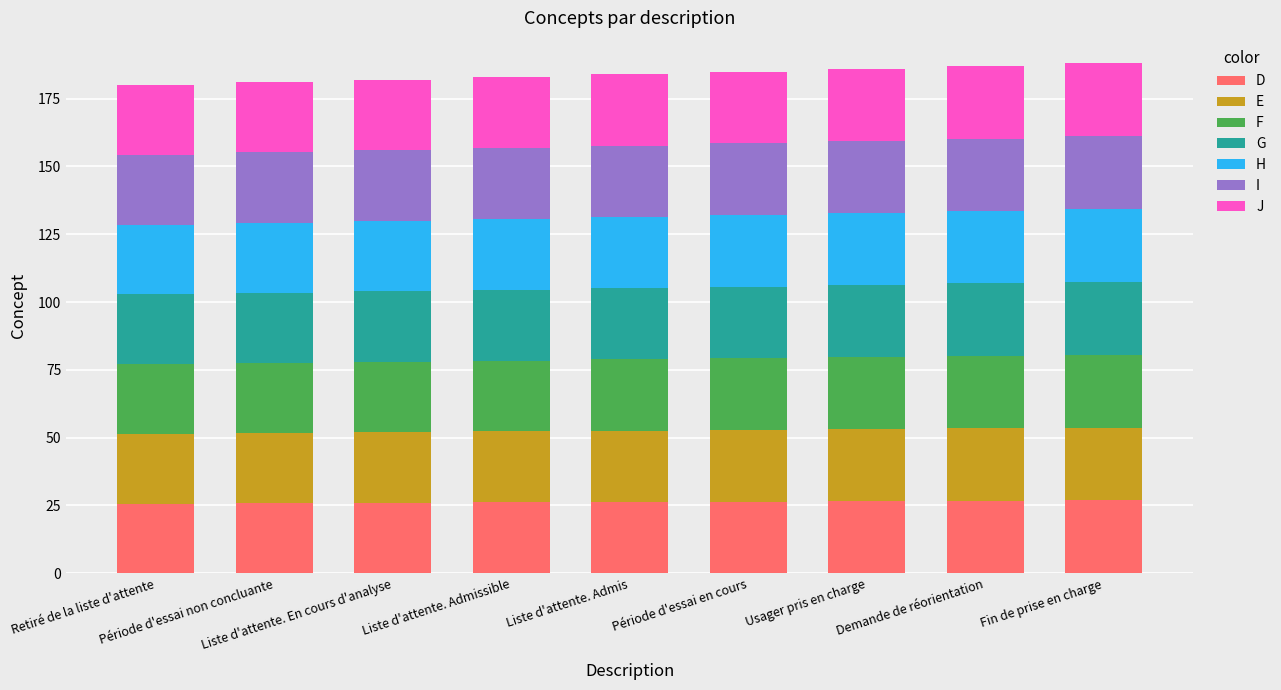

What is the sum of all D values?

236.6